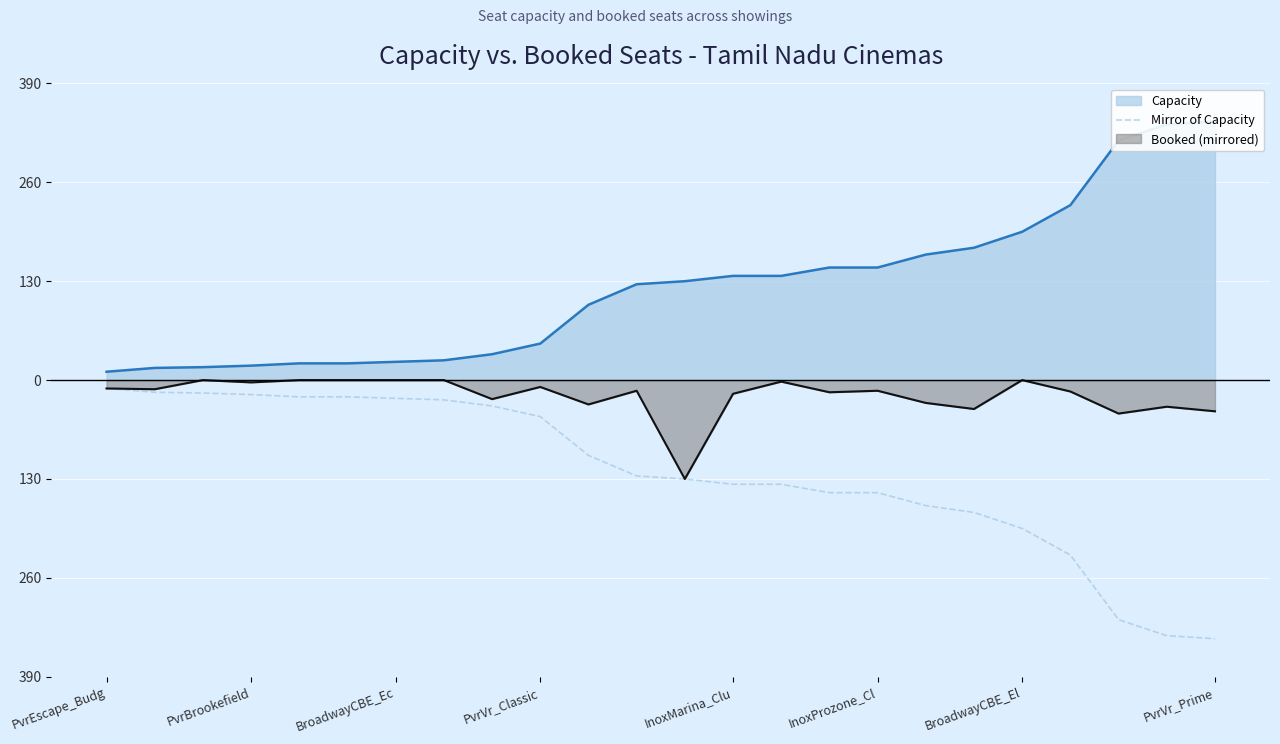

The value at 11 is -126. True or false?

True